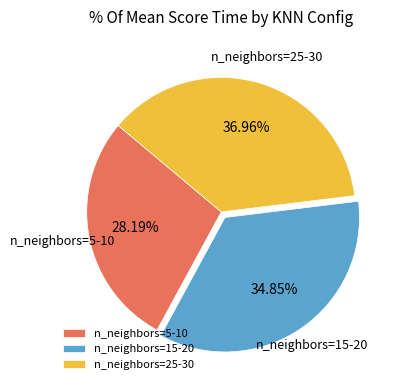

Approximately how many times larger is the value at n_neighbors=15-20 compared to n_neighbors=25-30?

0.9